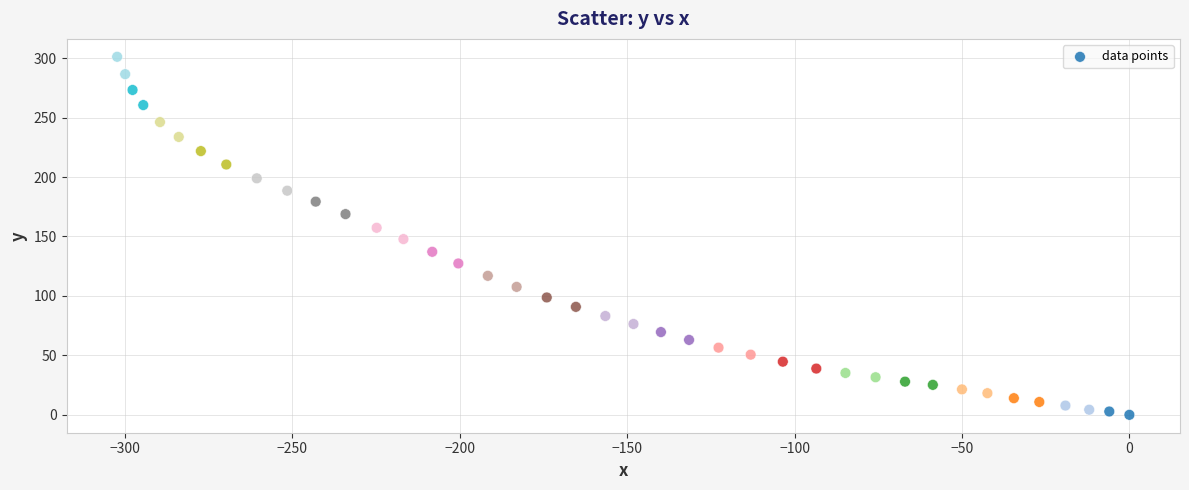

What is the range of X values (max minus min)?

302.3